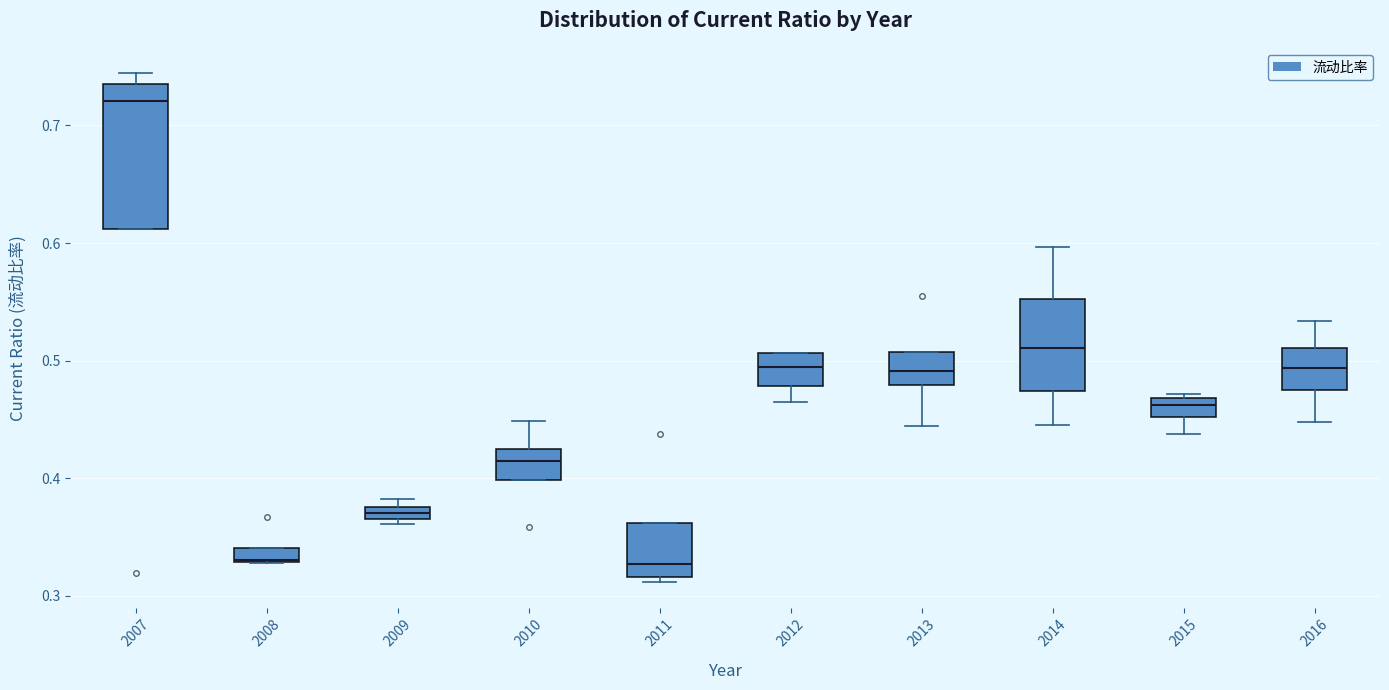

Which box is the tallest, from its lower edge to its upper edge?

2007